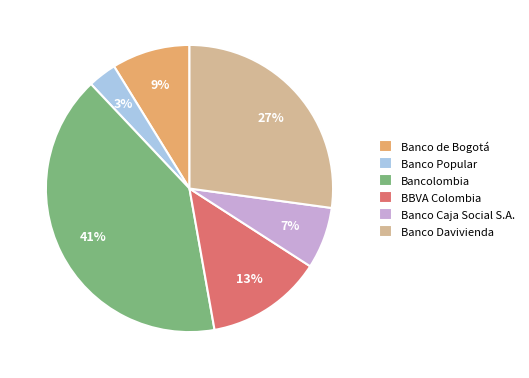

What is the ratio of the value at Banco Caja Social S.A. to the value at Bancolombia?

0.2